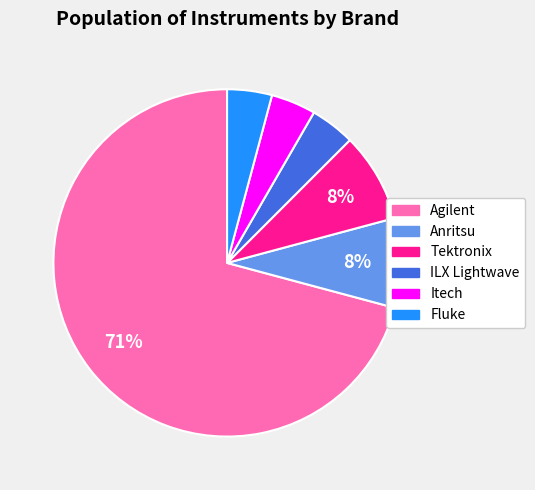

How many slices are in this pie chart?

6